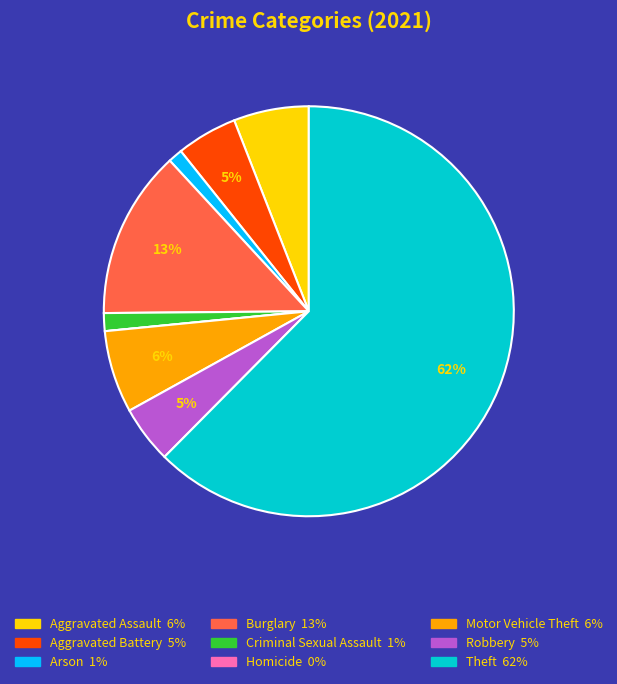

What percentage is the Burglary slice, to the nearest percent?

13%